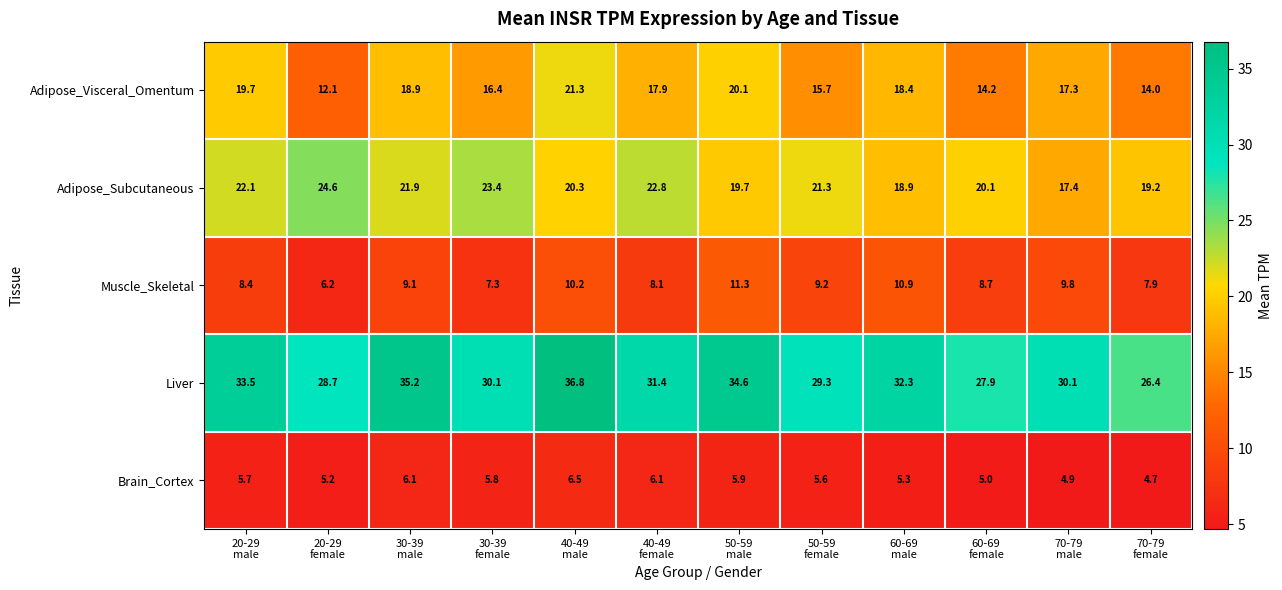

At how many categories does at least one series exceed 12?

12